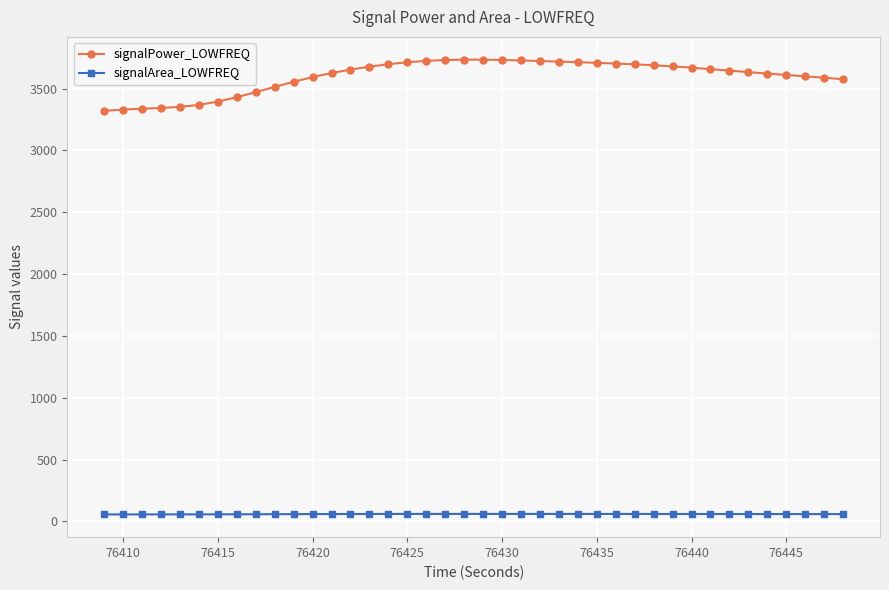

True or false: signalArea_LOWFREQ and signalPower_LOWFREQ cross at least once.

False